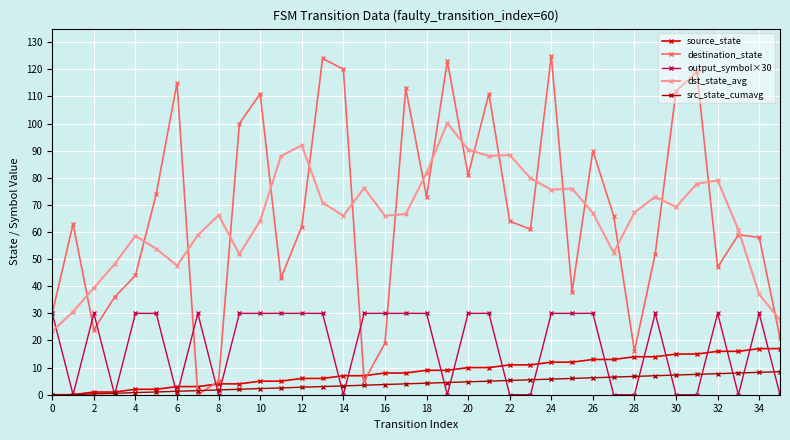

True or false: source_state and output_symbol×30 cross at least once.

True